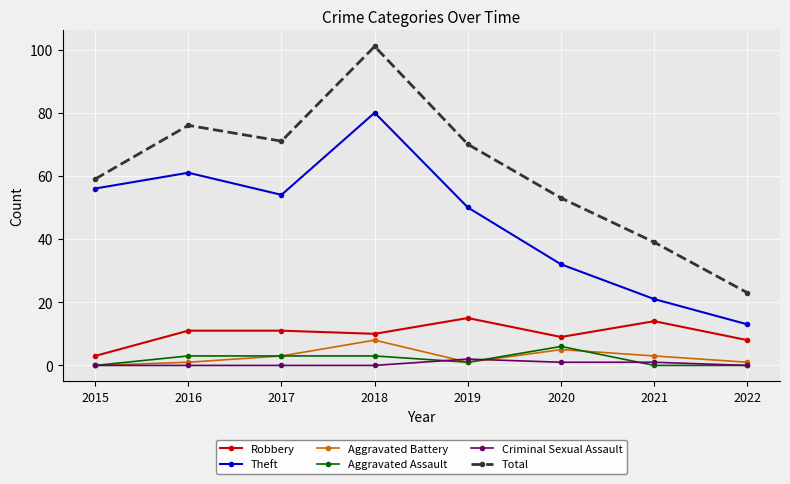

What is the sum of the Aggravated Assault values at 2018 and 2021?

3